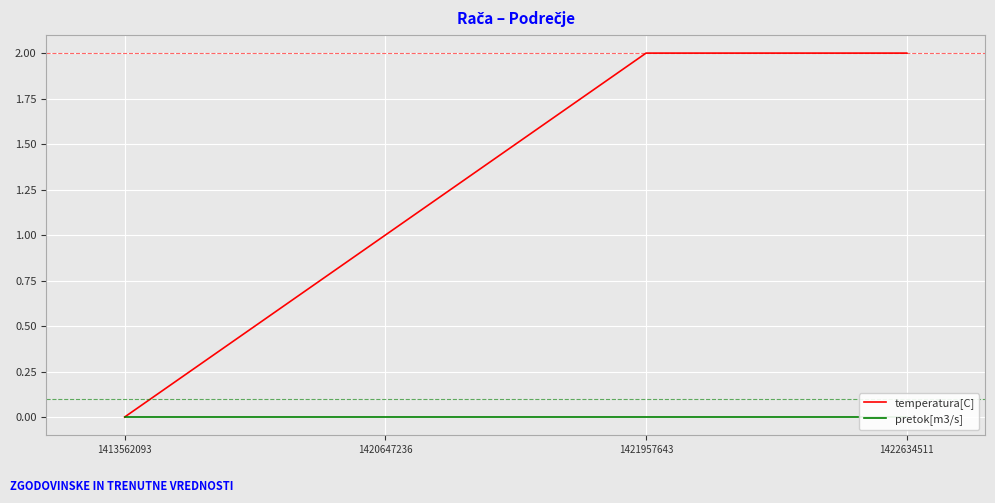

Which category has the lowest value in the pretok[m3/s] series?

1413562093